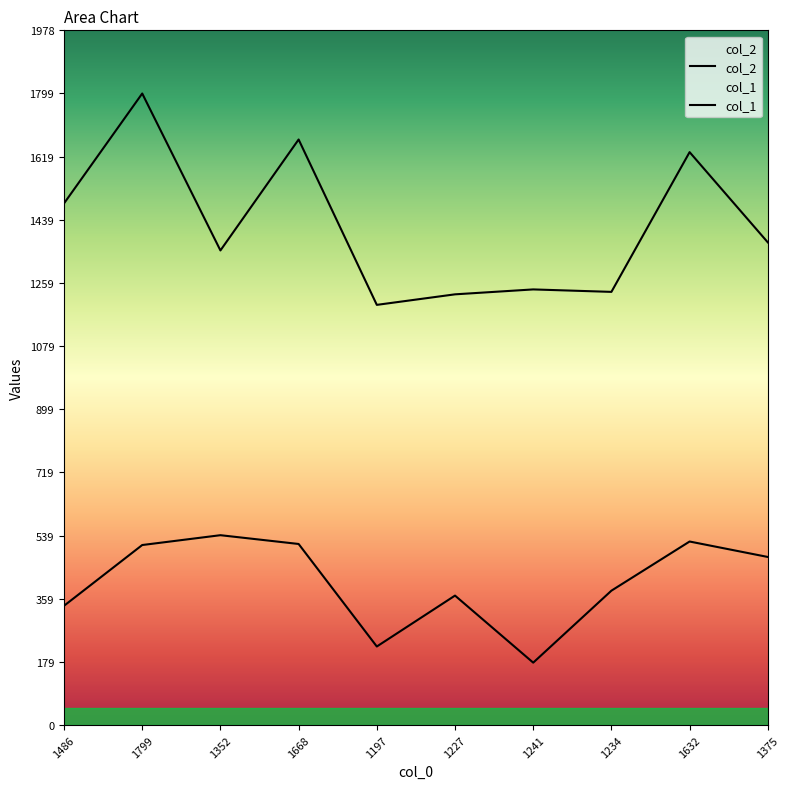

How many data points does each series have?

10